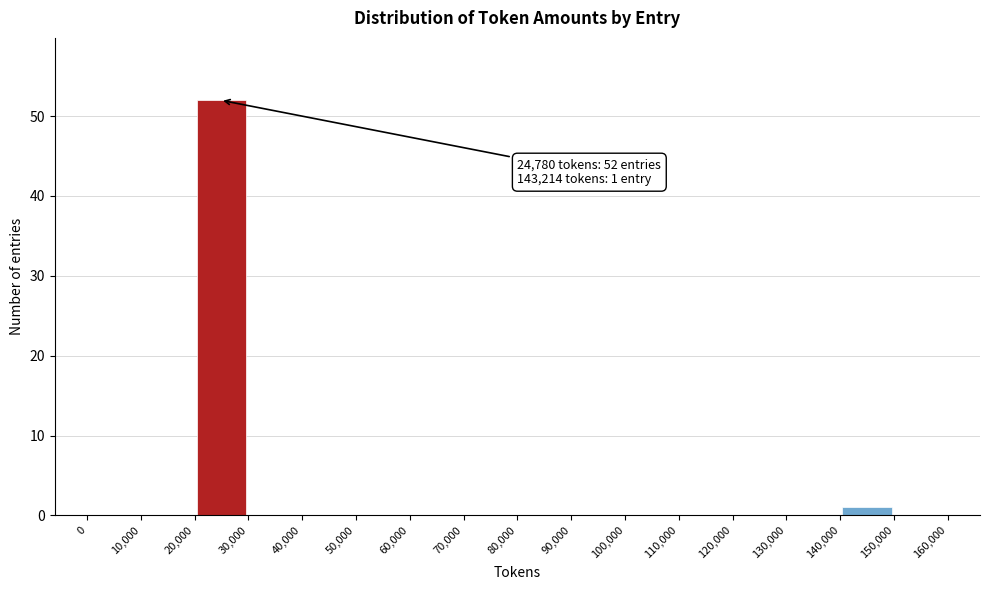

Which range on the x-axis has the tallest bar?

20,000 to 30,000